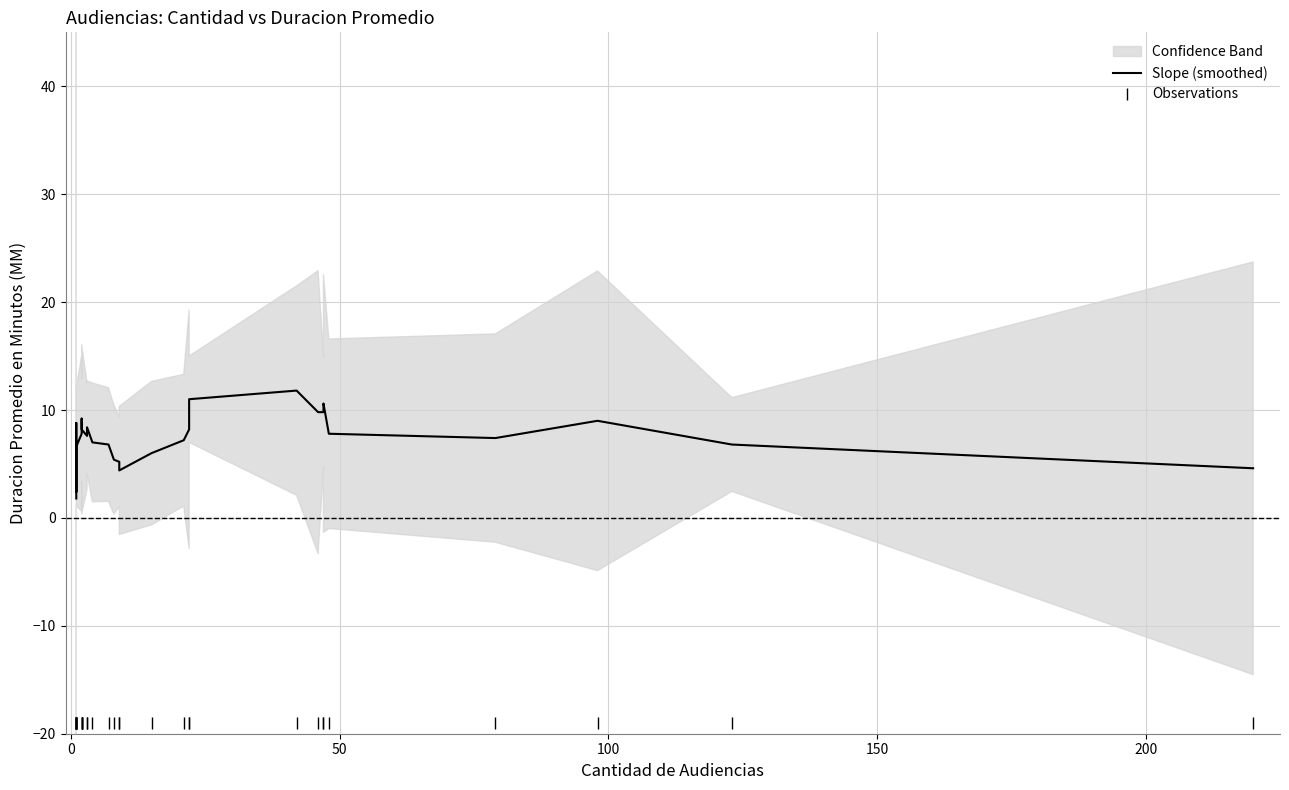

Reading left to right, transcribe all the data shown in this chart.

Slope (smoothed): 1.8	8.4	8.6	8.8	8.4	8.2	2.4	3.8	5.4	6.6	7.8	8.0	9.2	8.2	8.2	7.6	8.4	7.0	6.8	5.4	5.2	4.4	6.0	7.2	8.2	11.0	11.8	9.8	9.8	10.6	7.8	7.4	9.0	6.8	4.6
Observations: -19.0	-19.0	-19.0	-19.0	-19.0	-19.0	-19.0	-19.0	-19.0	-19.0	-19.0	-19.0	-19.0	-19.0	-19.0	-19.0	-19.0	-19.0	-19.0	-19.0	-19.0	-19.0	-19.0	-19.0	-19.0	-19.0	-19.0	-19.0	-19.0	-19.0	-19.0	-19.0	-19.0	-19.0	-19.0